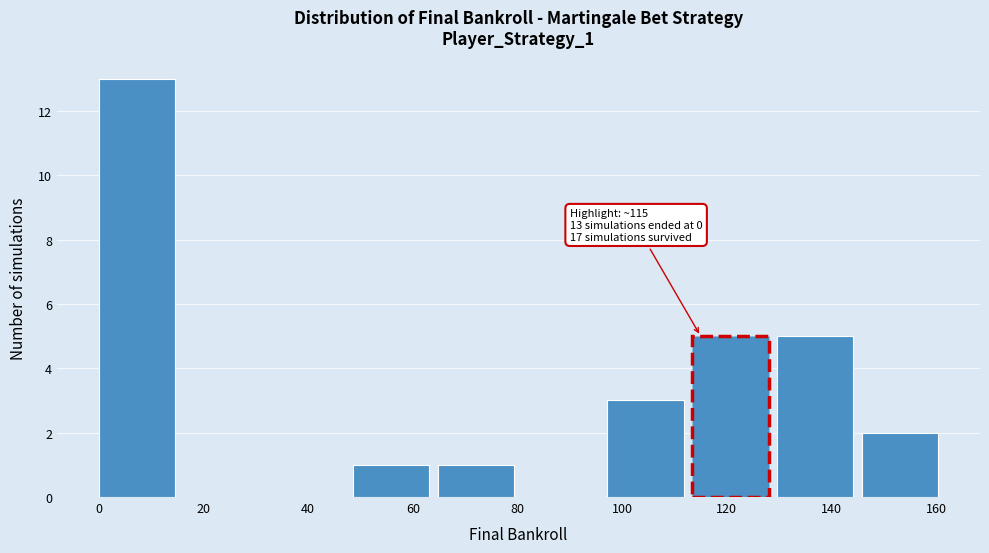

Over which range of the x-axis is the bar tallest?

0.0 to 16.2